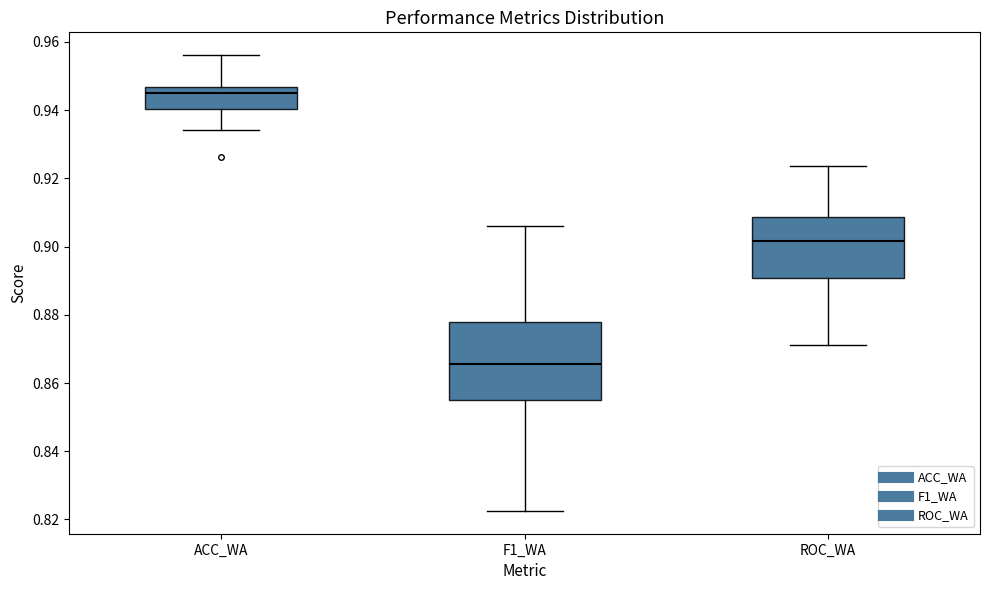

Which box has the highest median line?

ACC_WA